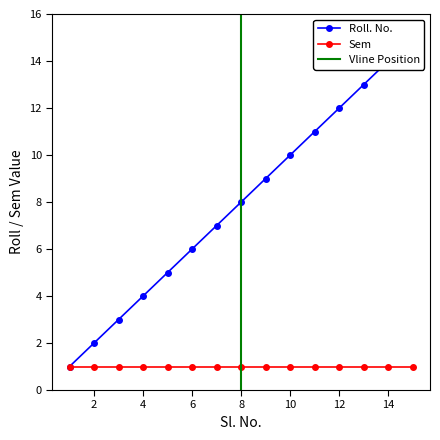

What is the difference between the values at 2 and 8?

6